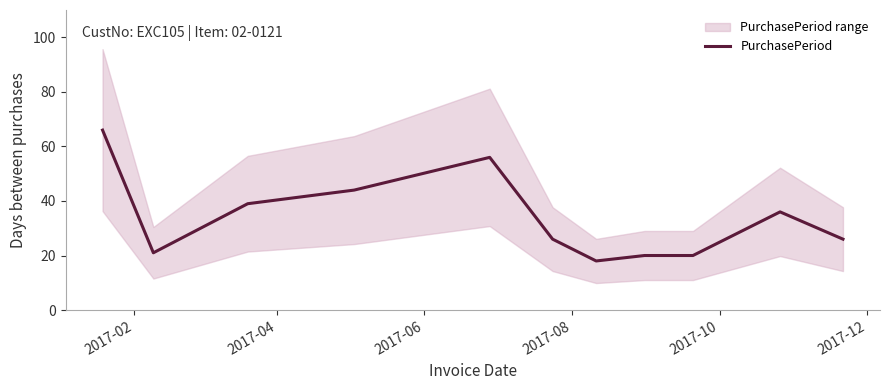

Reading right to left, what are all the values shown in this chart?

26	36	20	20	18	26	56	44	39	21	66